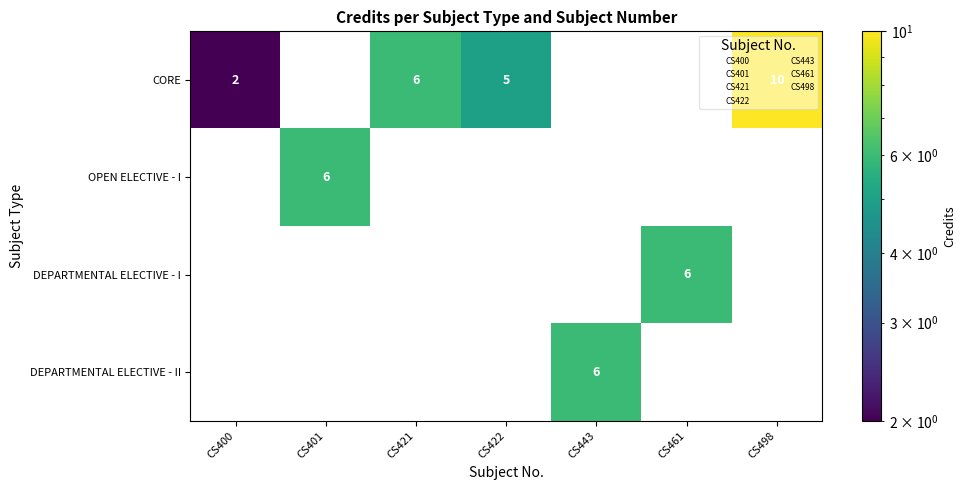

At which category is the sum across all series the highest?

CS498